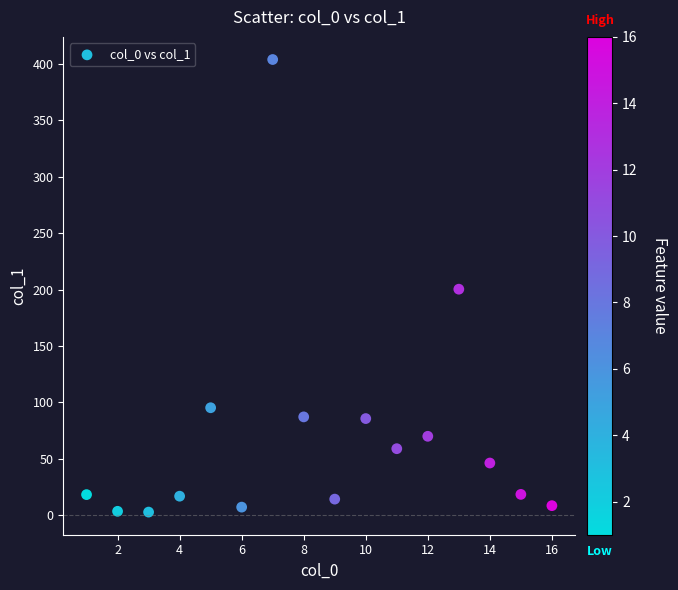

What is the range of Y values (max minus min)?

401.2